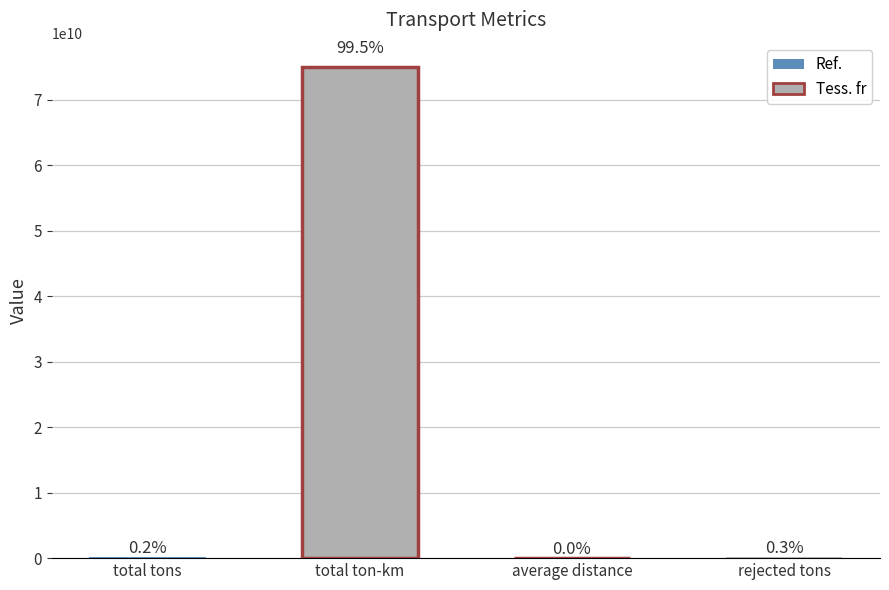

What is the change in value from total tons to total ton-km?

+74815332536.8